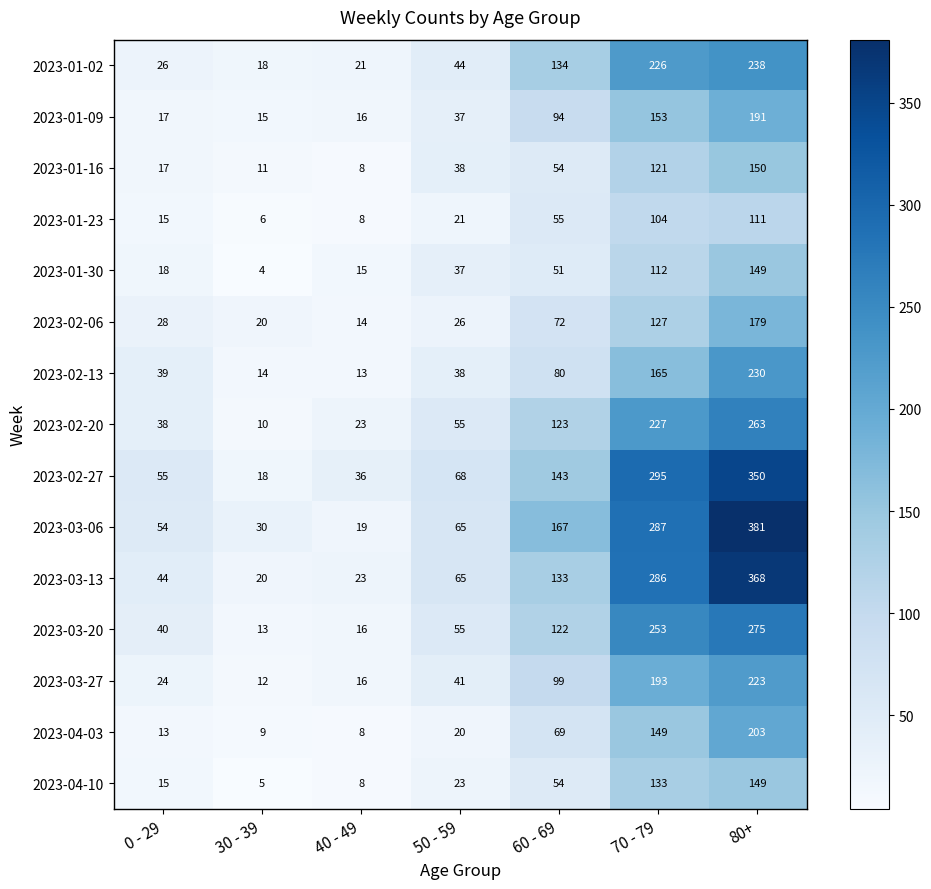

How many distinct data groups are displayed?

15